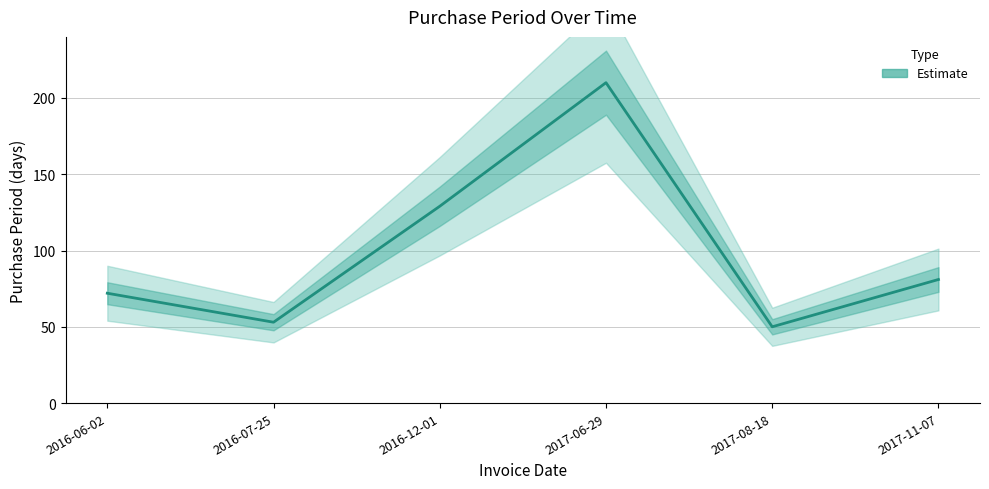

Which has a higher value, 2017-11-07 or 2016-12-01?

2016-12-01